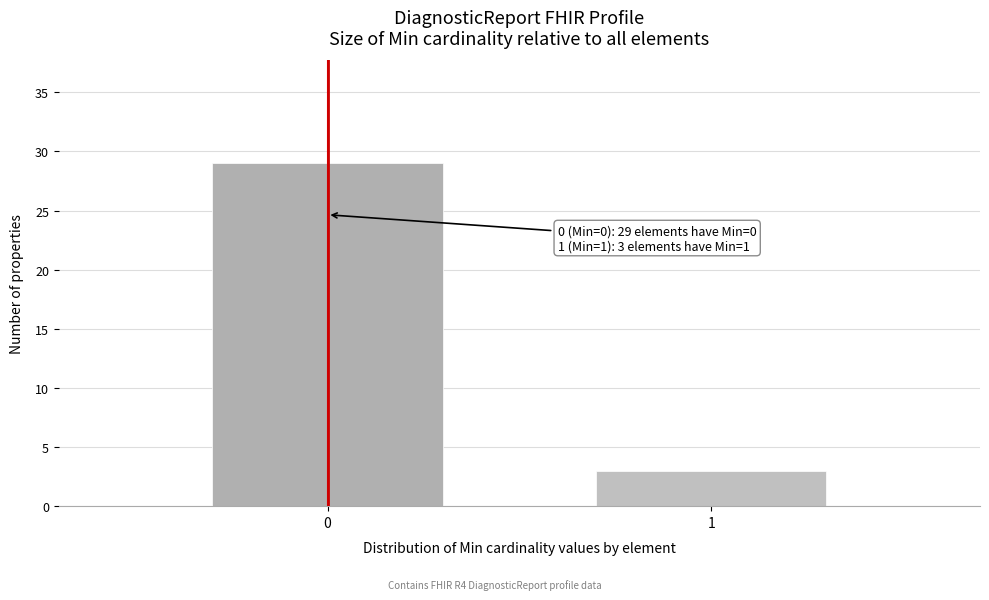

Reading left to right, list all the values displayed in this chart.

29	3